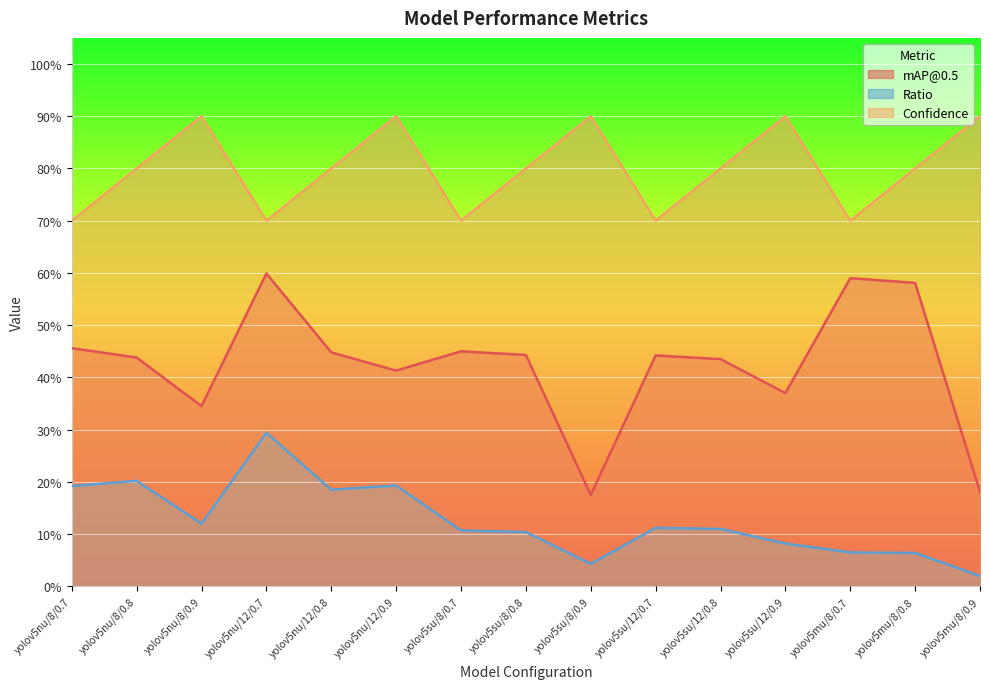

True or false: mAP@0.5 and Confidence cross at least once.

False